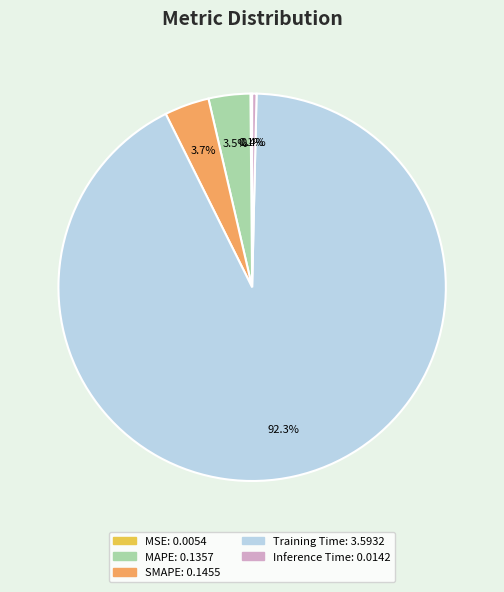

What is the total percentage of SMAPE and MAPE?

7.2%